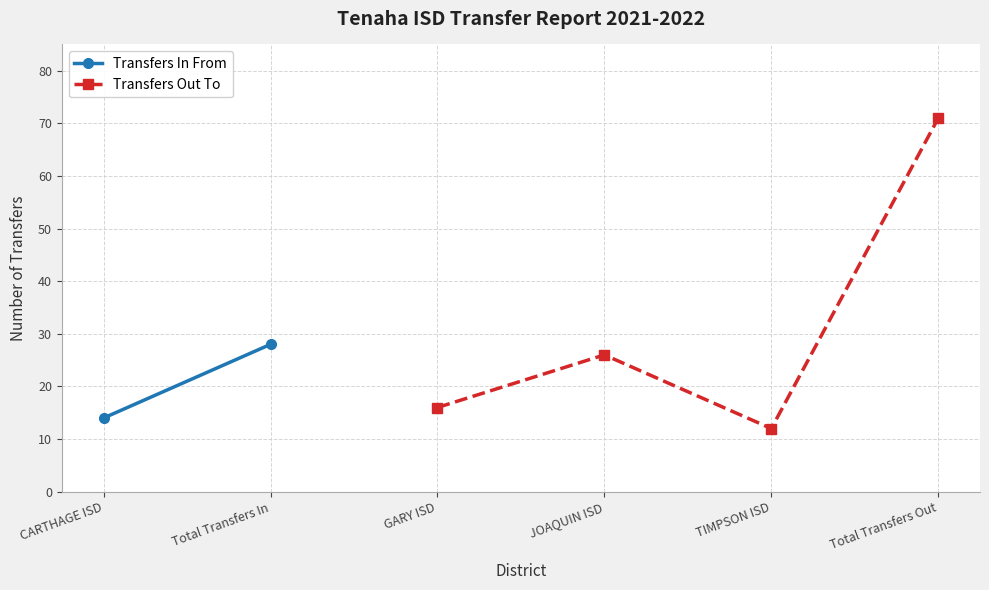

Is it true that Transfers Out To equals 71 at Total Transfers Out?

True